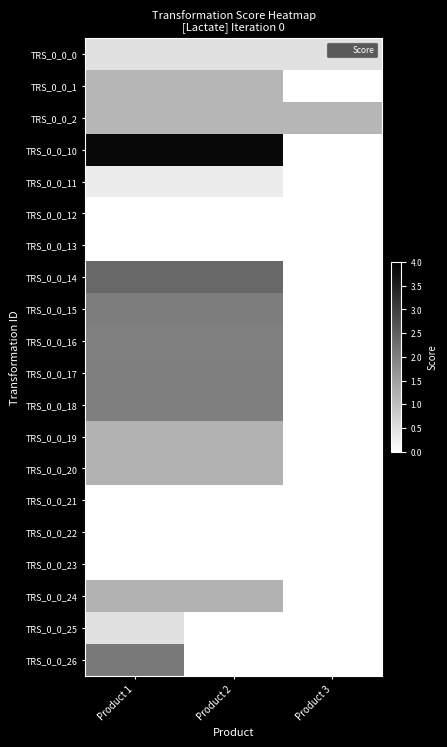

What is the spread (max minus min) of values at Product 1?

3.9